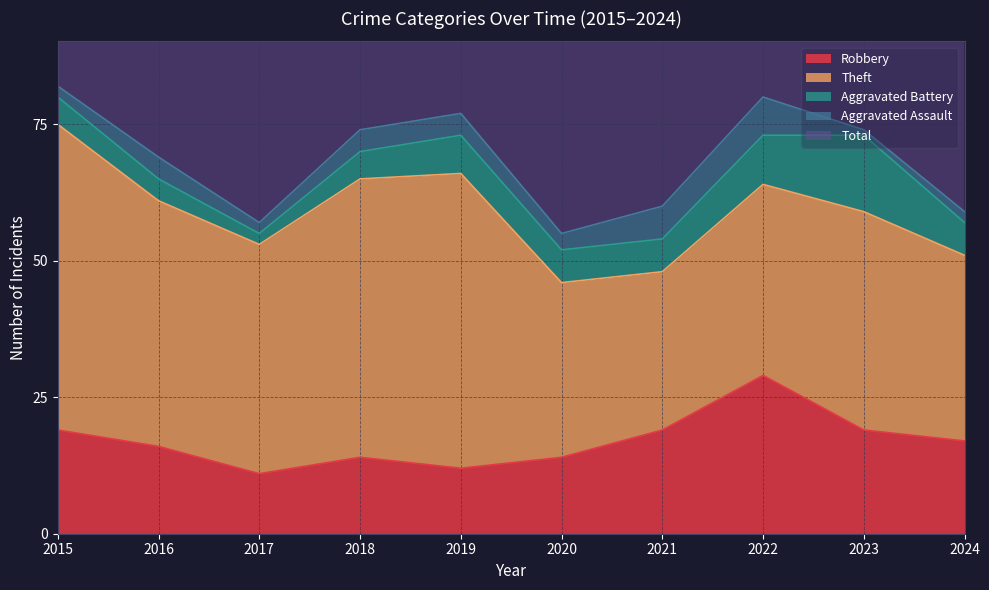

What is the value of the Aggravated Battery point at the 1st from the left?

5